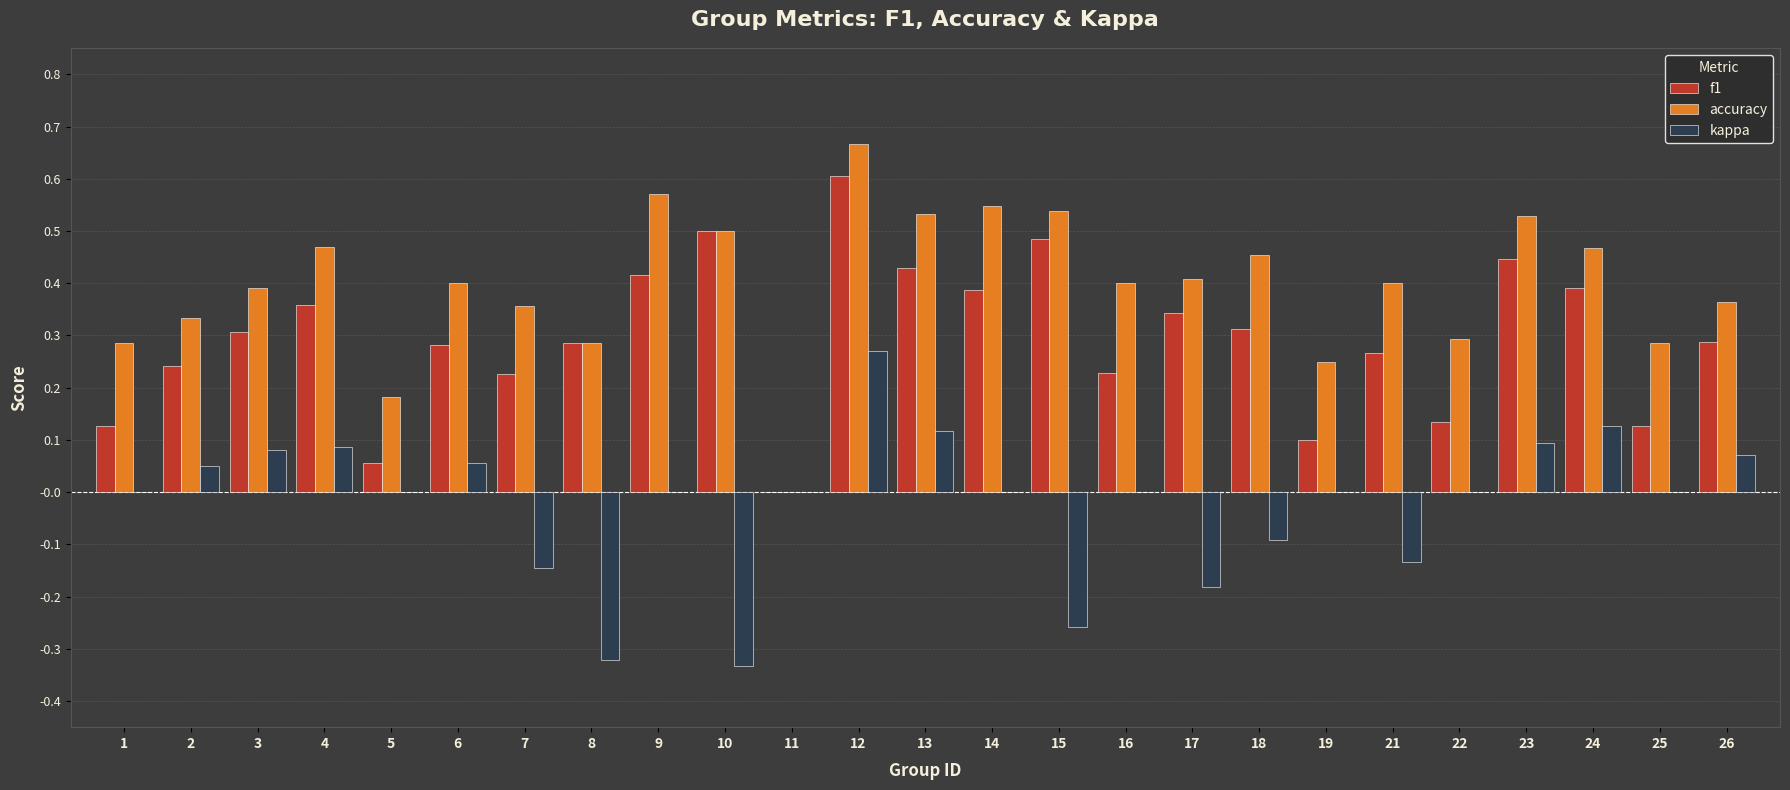

At which category is the sum across all series the highest?

12